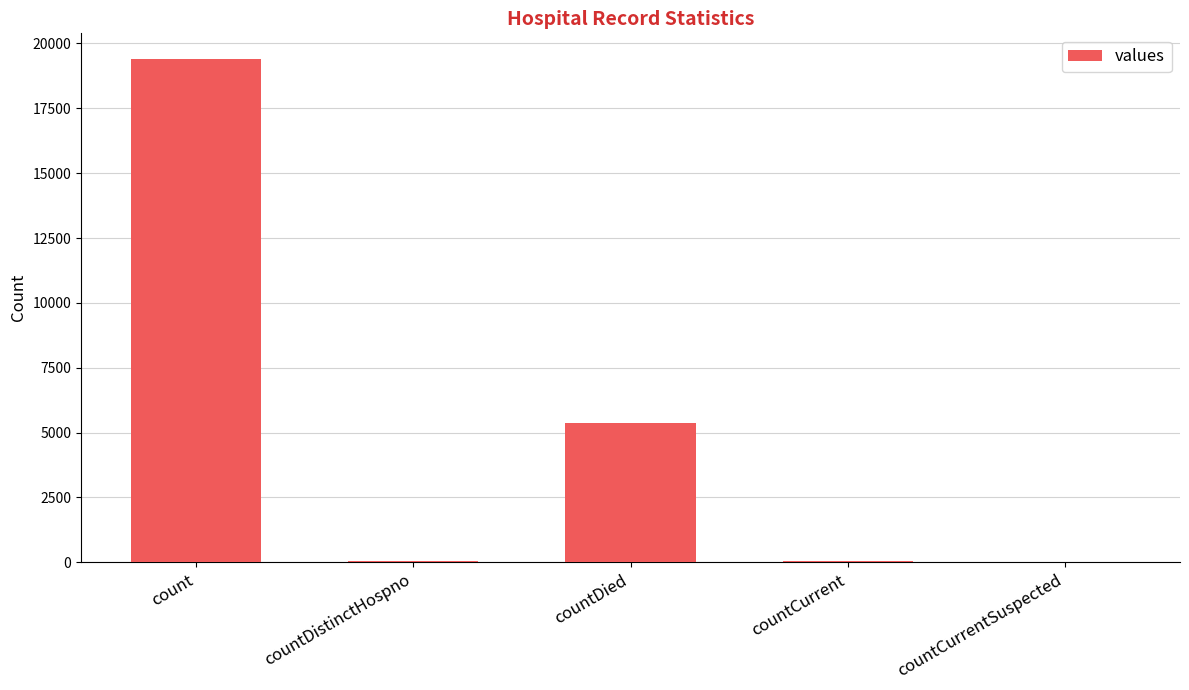

The value at countCurrentSuspected is -11337. True or false?

False